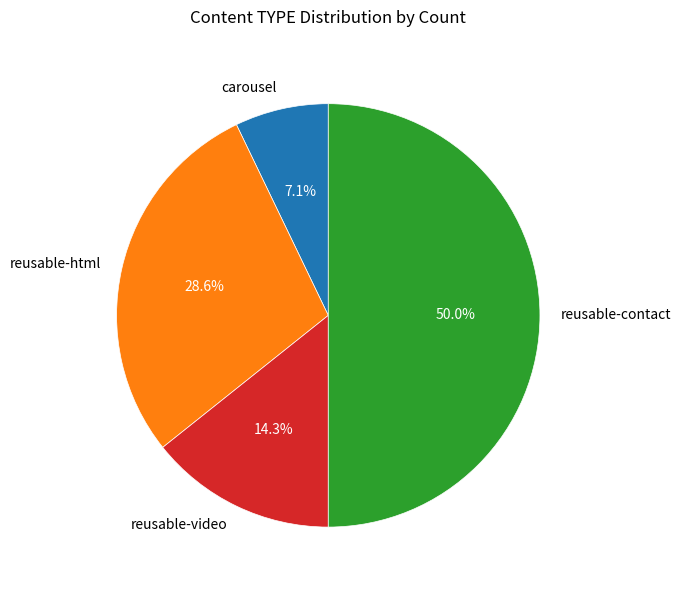

What is the ratio of the value at carousel to the value at reusable-contact?

0.1